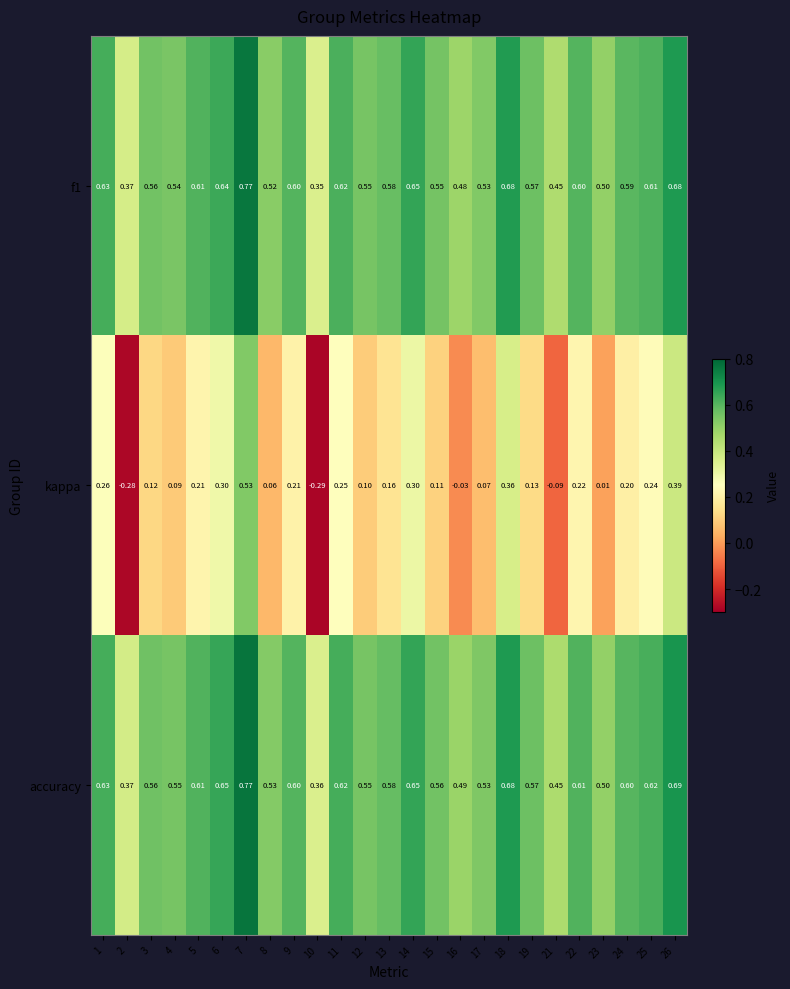

Which series has the widest spread of values?

kappa